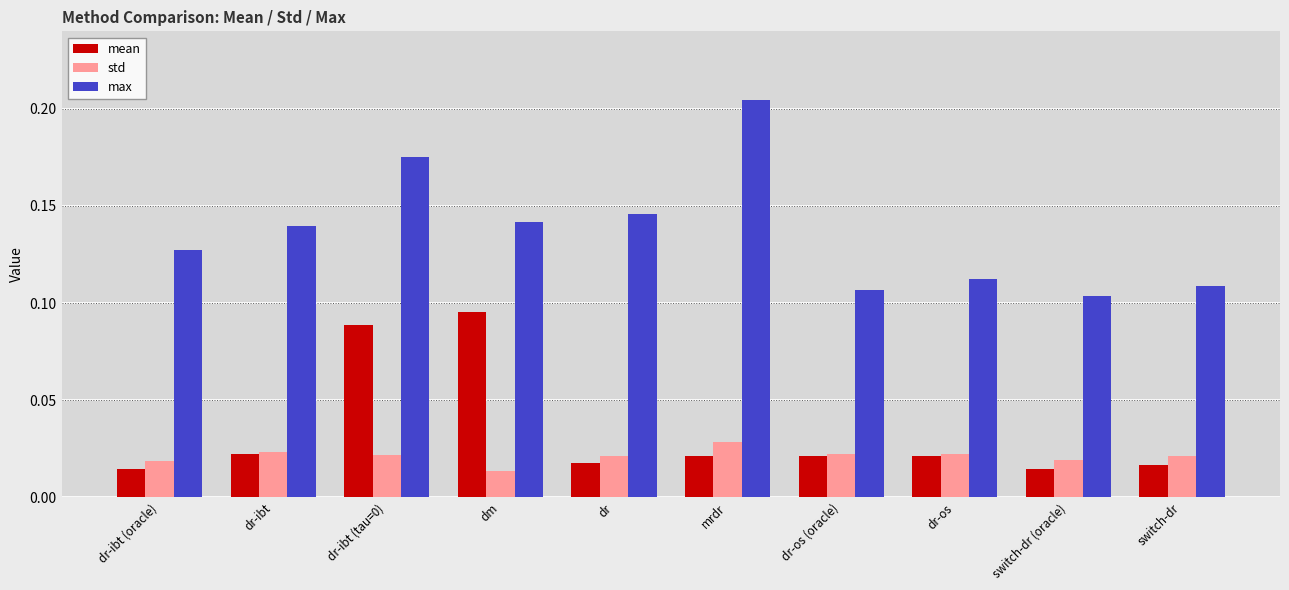

How many bars are there in each group?

3